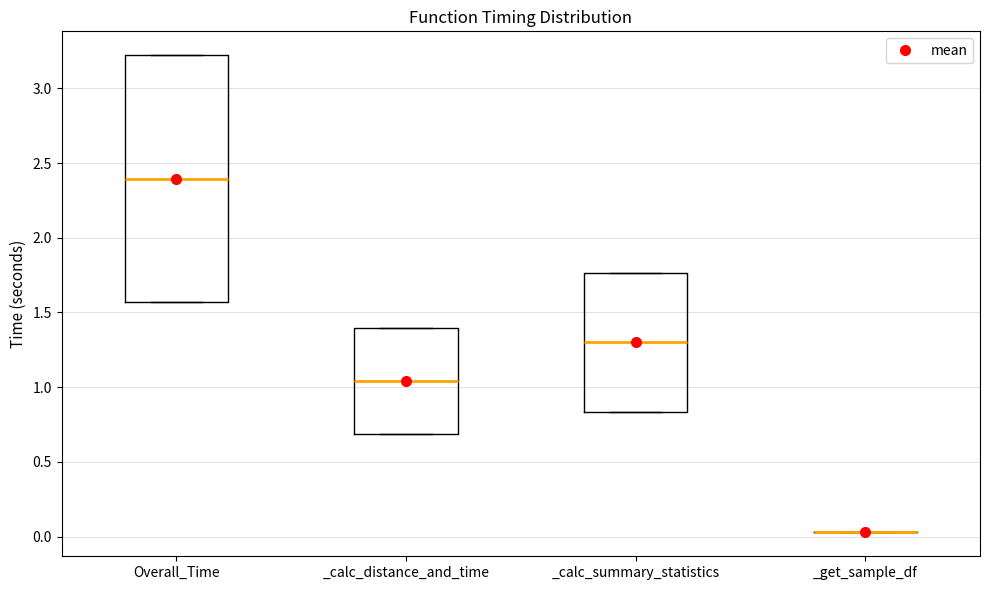

Reading left to right, read every box against the y-axis: the position of its median line, the range the box covers, and the ends of its whiskers. The values are not printed on the chart, so give them approximately, as read against the axis.

Overall_Time: median 2.40, box 1.55 to 3.20, whiskers 1.55 to 3.20
_calc_distance_and_time: median 1.05, box 0.70 to 1.40, whiskers 0.70 to 1.40
_calc_summary_statistics: median 1.30, box 0.85 to 1.75, whiskers 0.85 to 1.75
_get_sample_df: box collapsed to a line at 0.05, whiskers 0.05 to 0.05